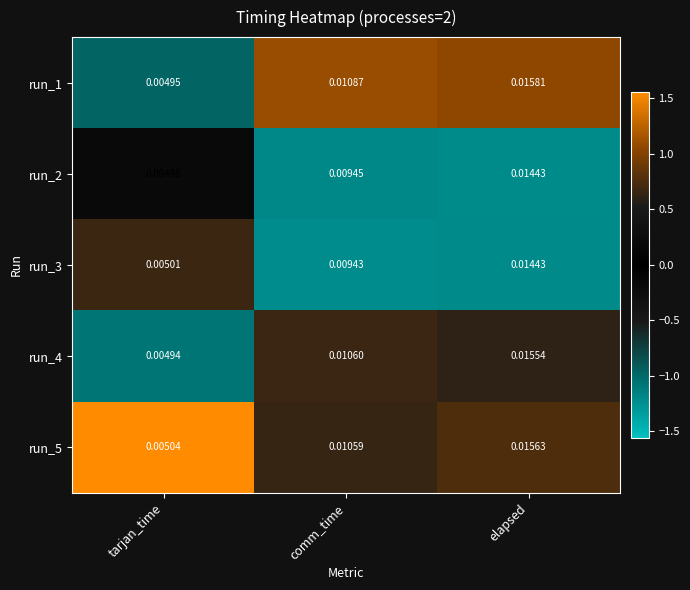

Is the value of run_1 at elapsed greater than the value of run_5 at comm_time?

Yes